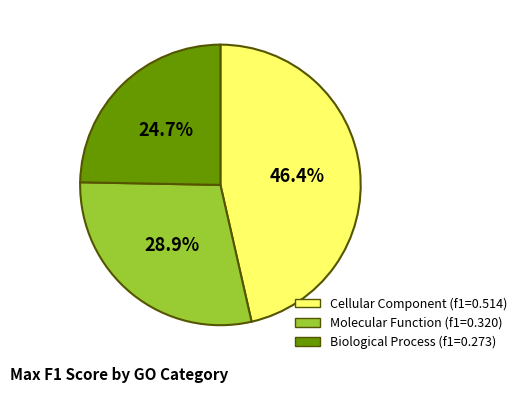

How many segments does this pie chart have?

3